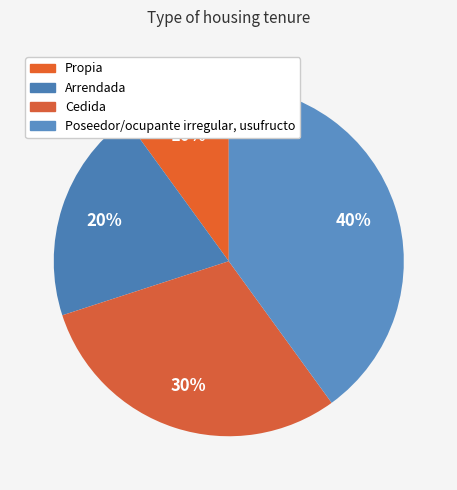

True or false: Propia accounts for 10% of the total.

True